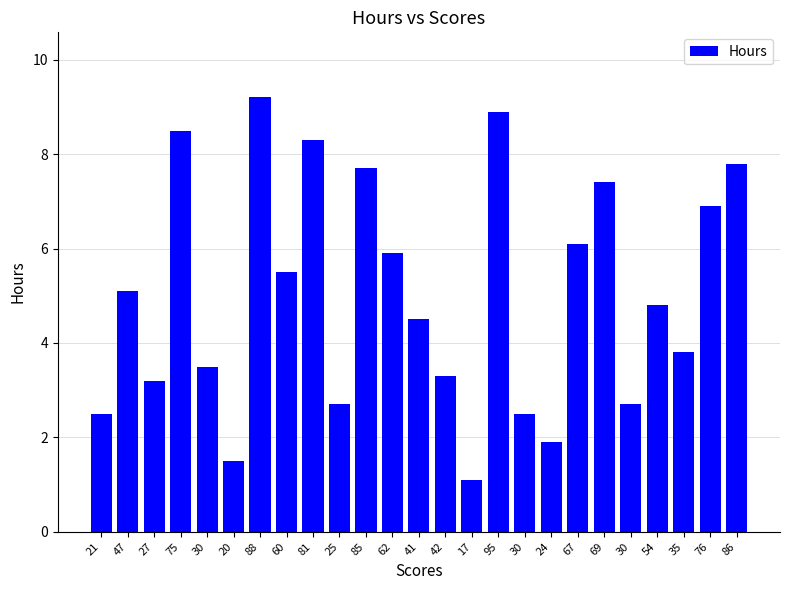

What is the label of the 1st bar from the right?

86